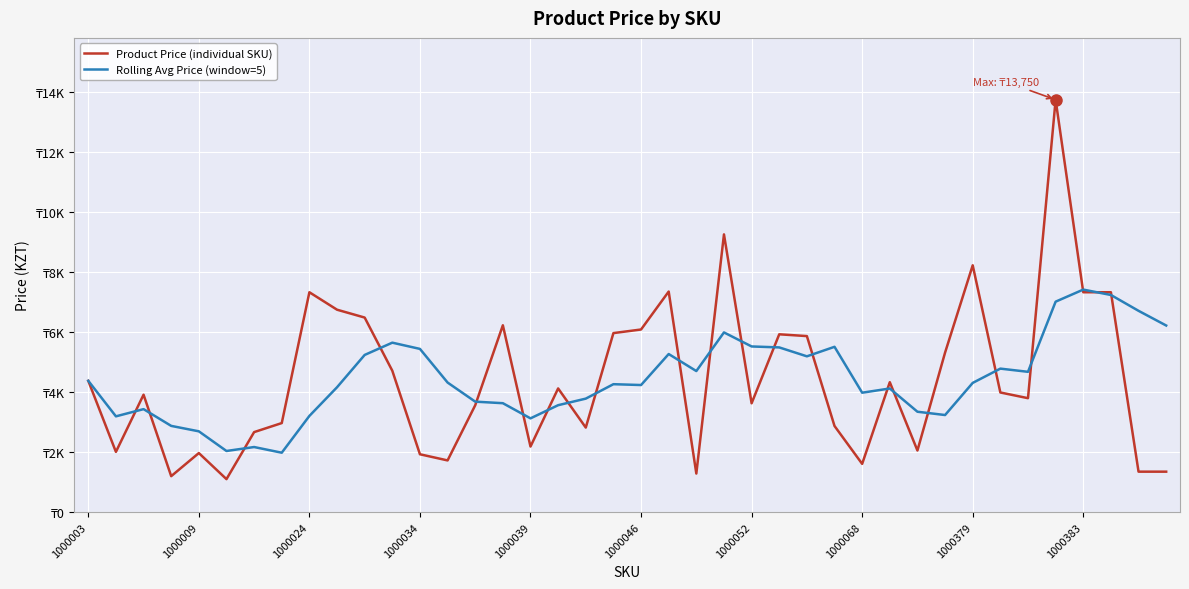

Which series has the largest total across all categories?

Rolling Avg Price (window=5)